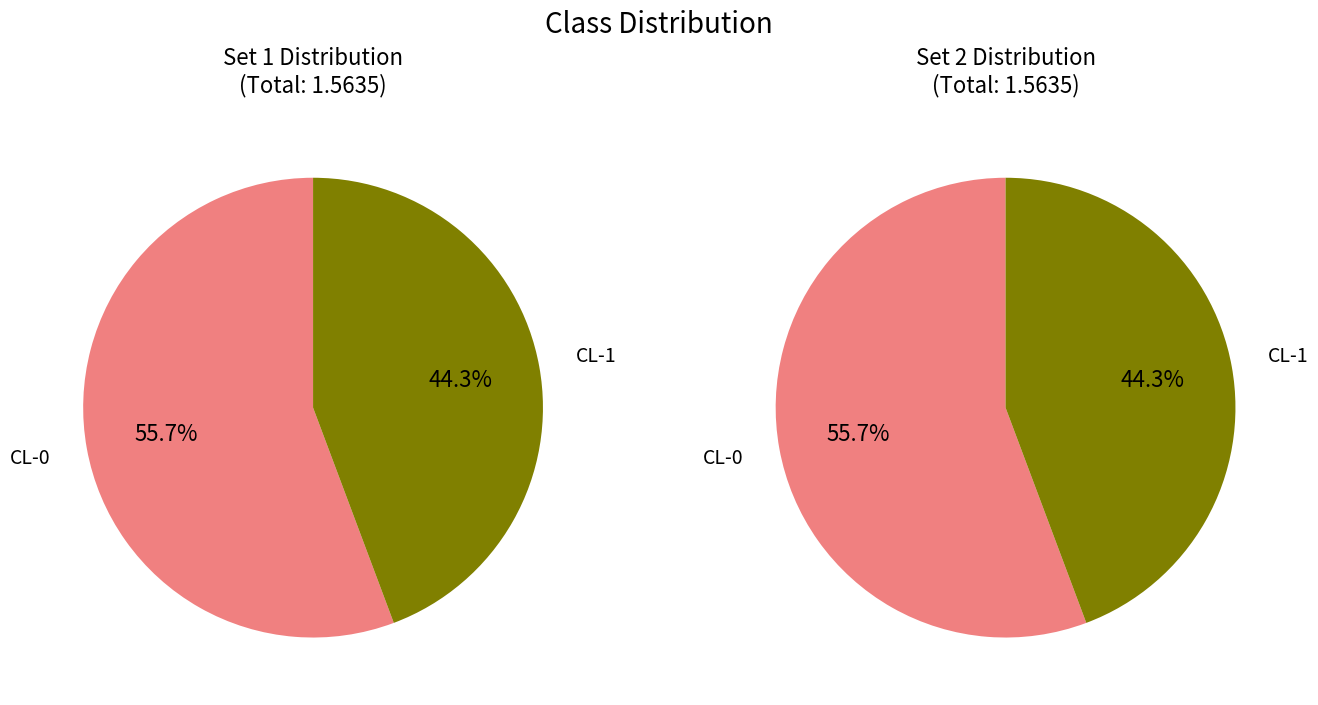

Does any single category account for the majority?

Yes